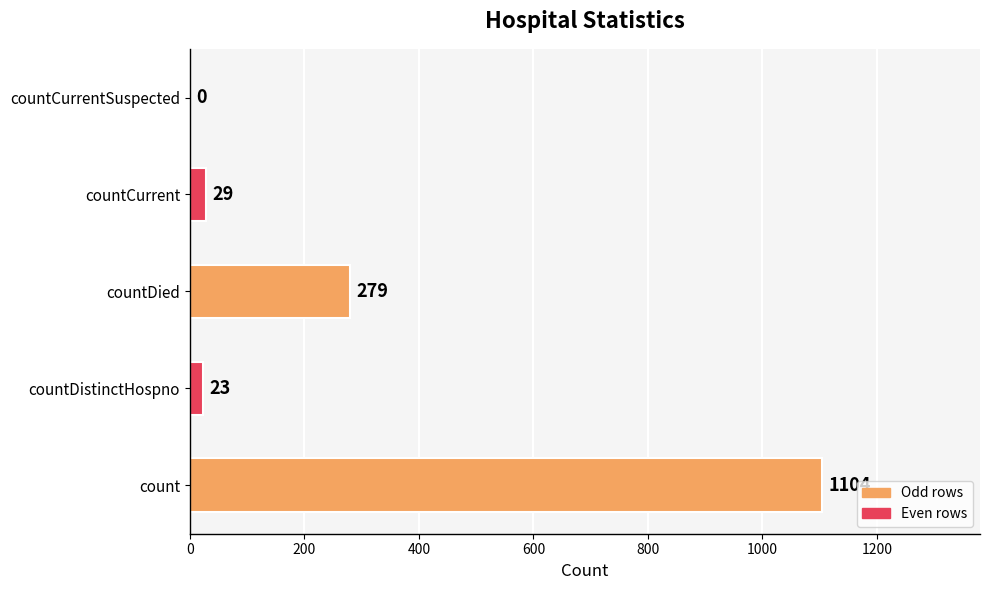

What is the approximate value at countCurrent, to the nearest 10?

30